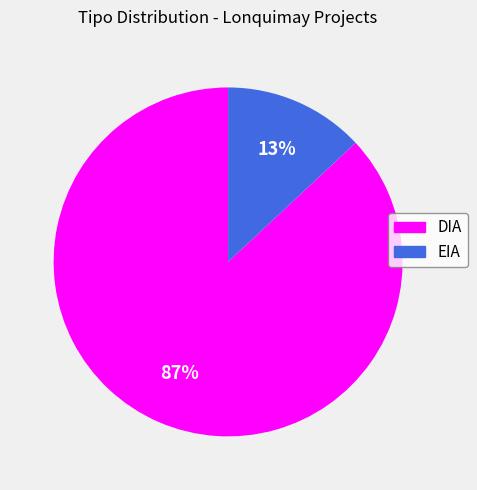

Which has a higher value, DIA or EIA?

DIA